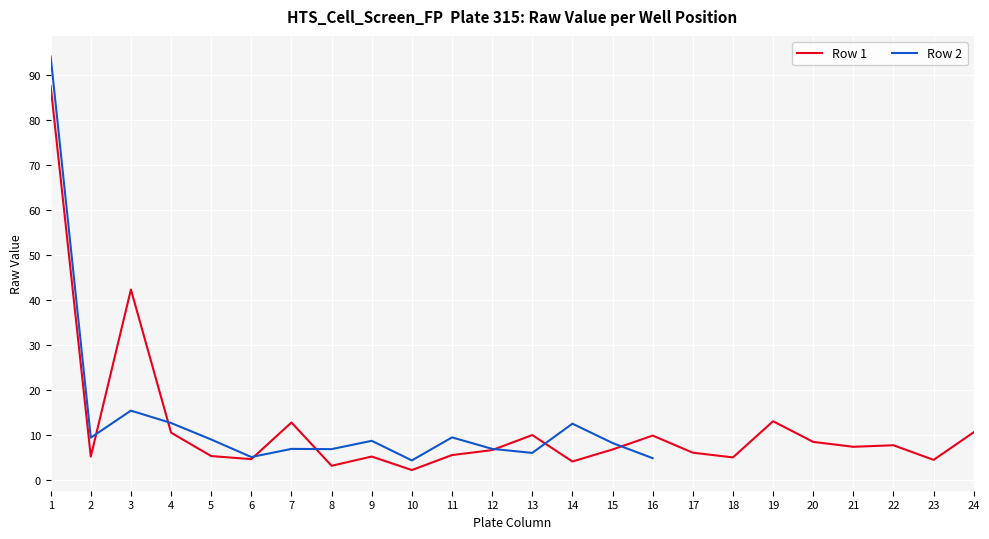

The Row 1 series shows 7.8 at 22. True or false?

True